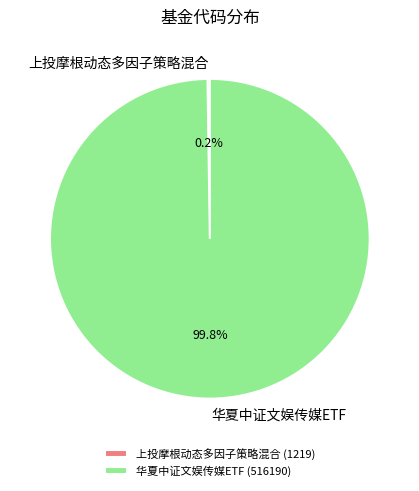

Which category has the biggest portion of the pie?

华夏中证文娱传媒ETF